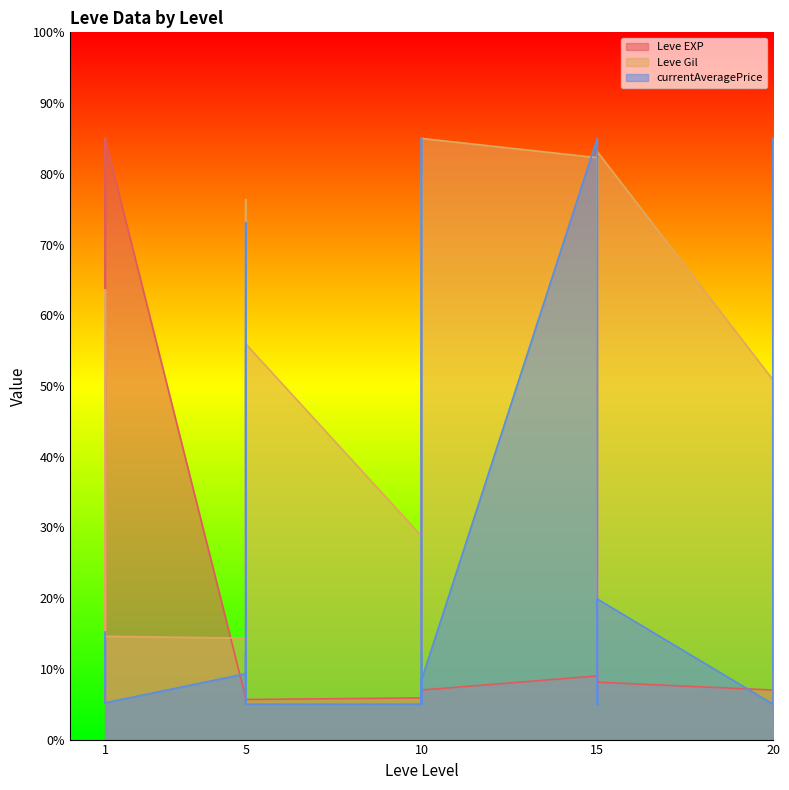

Is it true that Leve EXP equals 10.2 at 5?

False